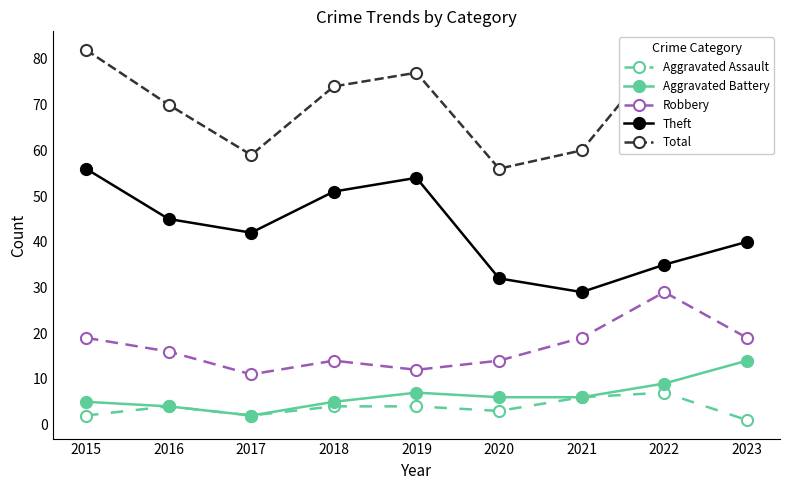

Does the chart have visible grid lines?

No